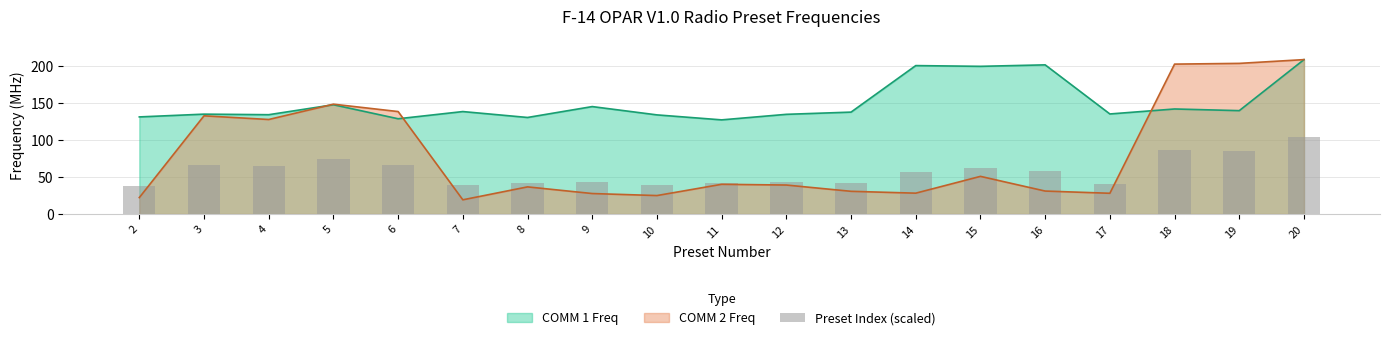

What value does the COMM 2 Freq series have at 15?

51.0